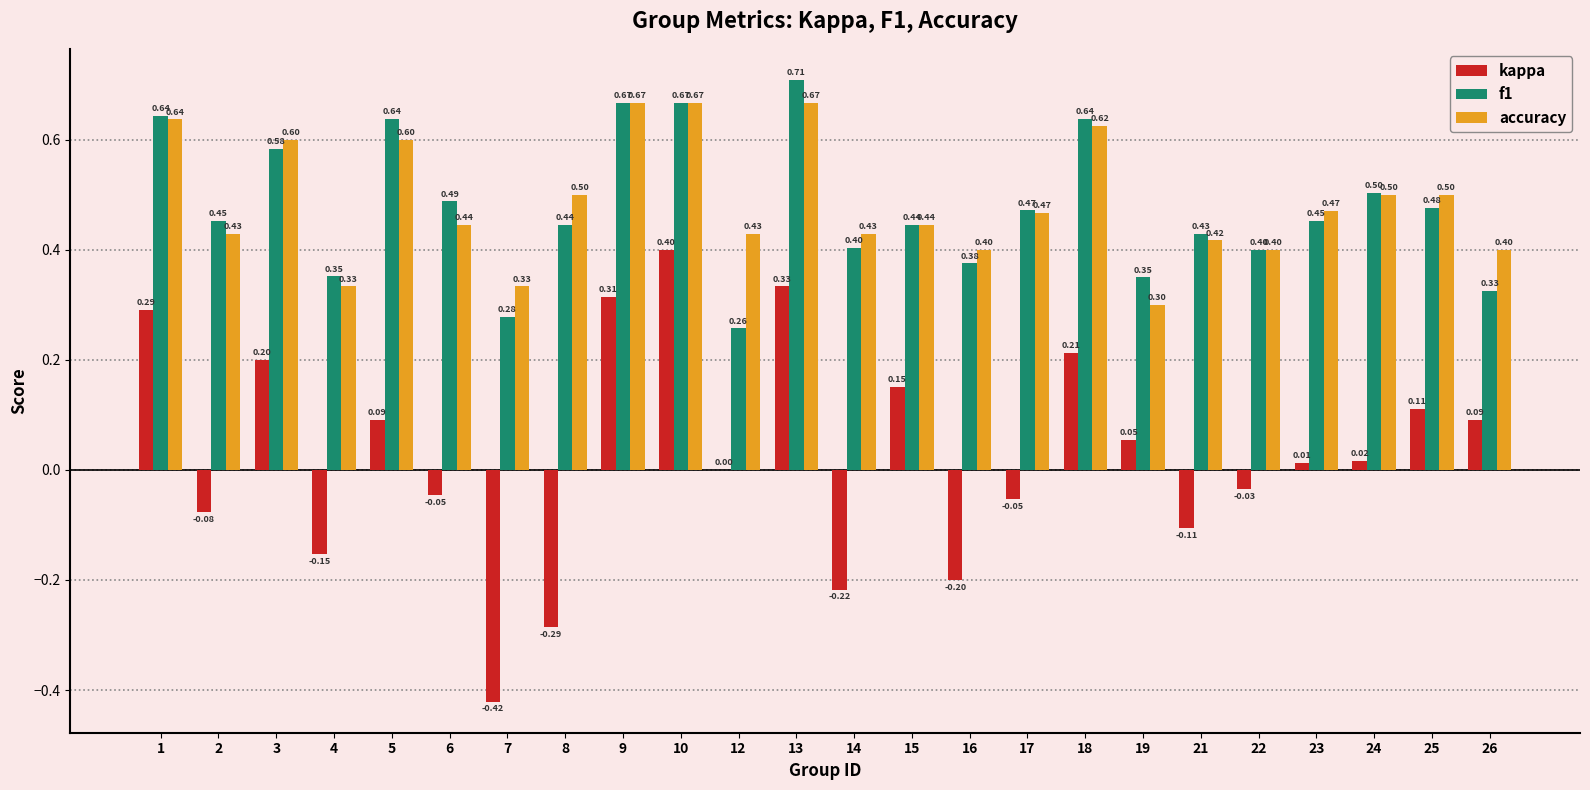

What is the sum of all accuracy values?

11.7